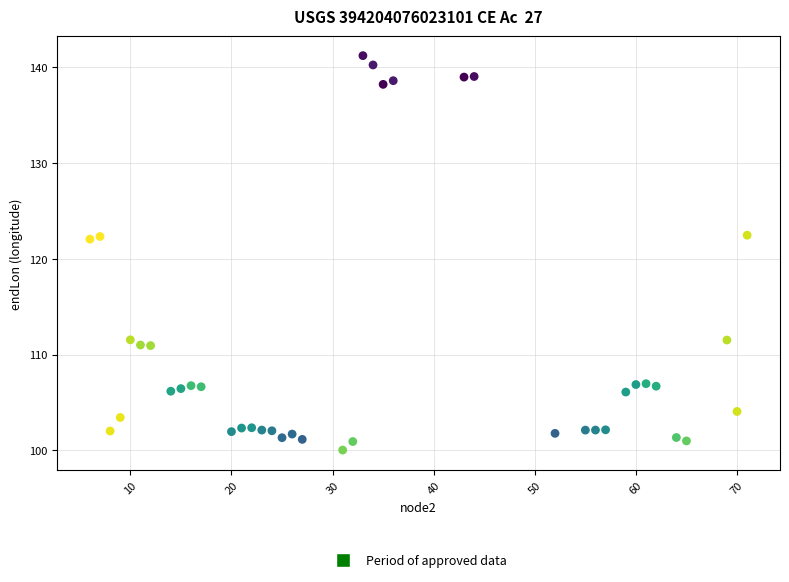

What is the range of Y values (max minus min)?

41.1